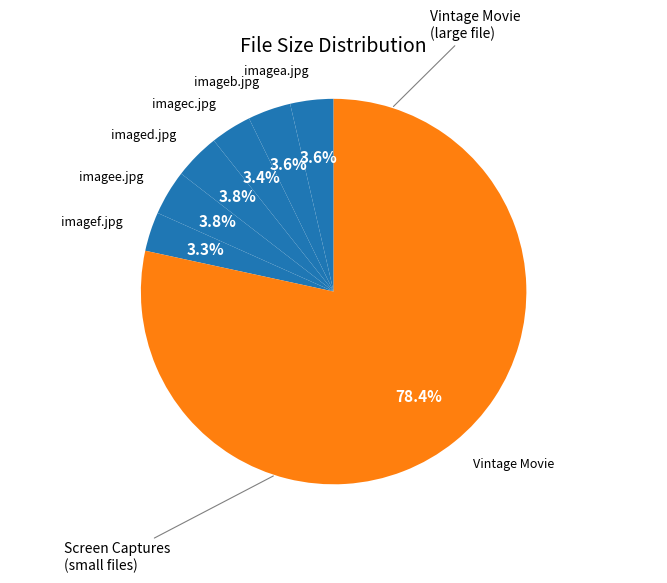

How many slices are in this pie chart?

7